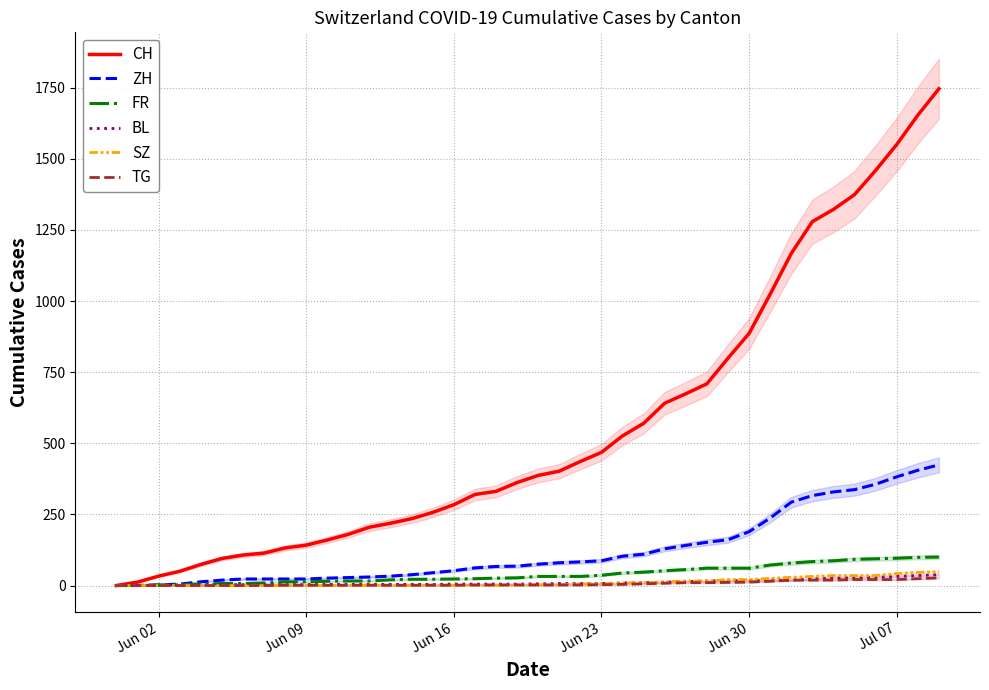

Count the number of data series in this chart.

6